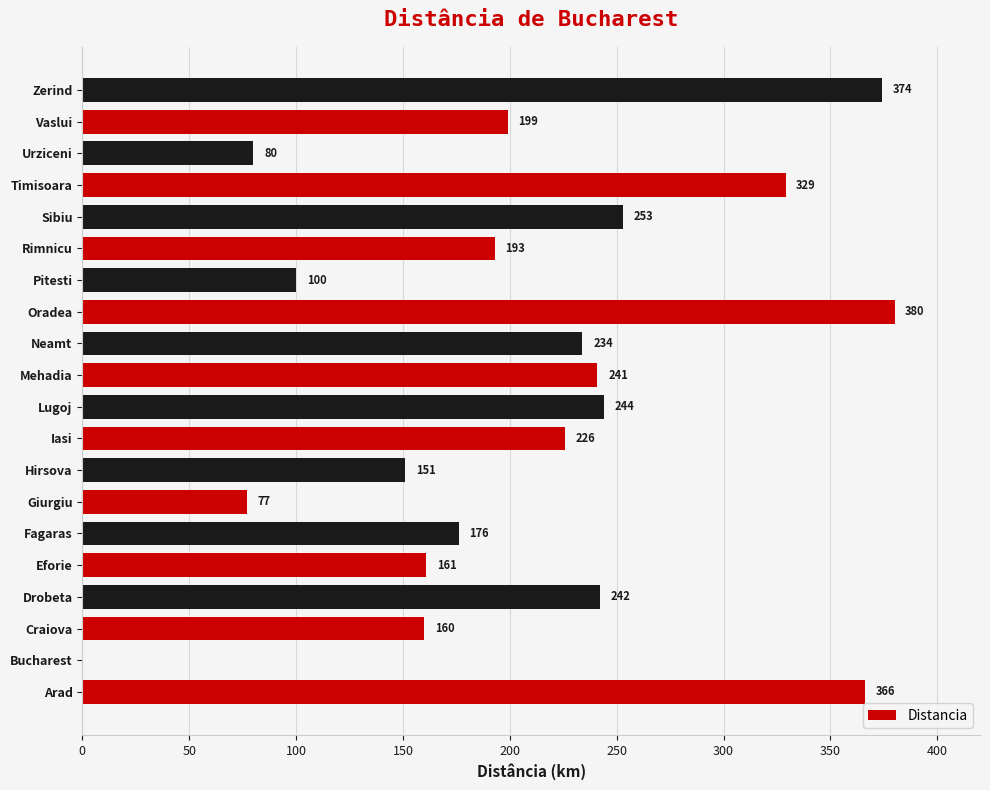

What is the change in value from Sibiu to Zerind?

+121